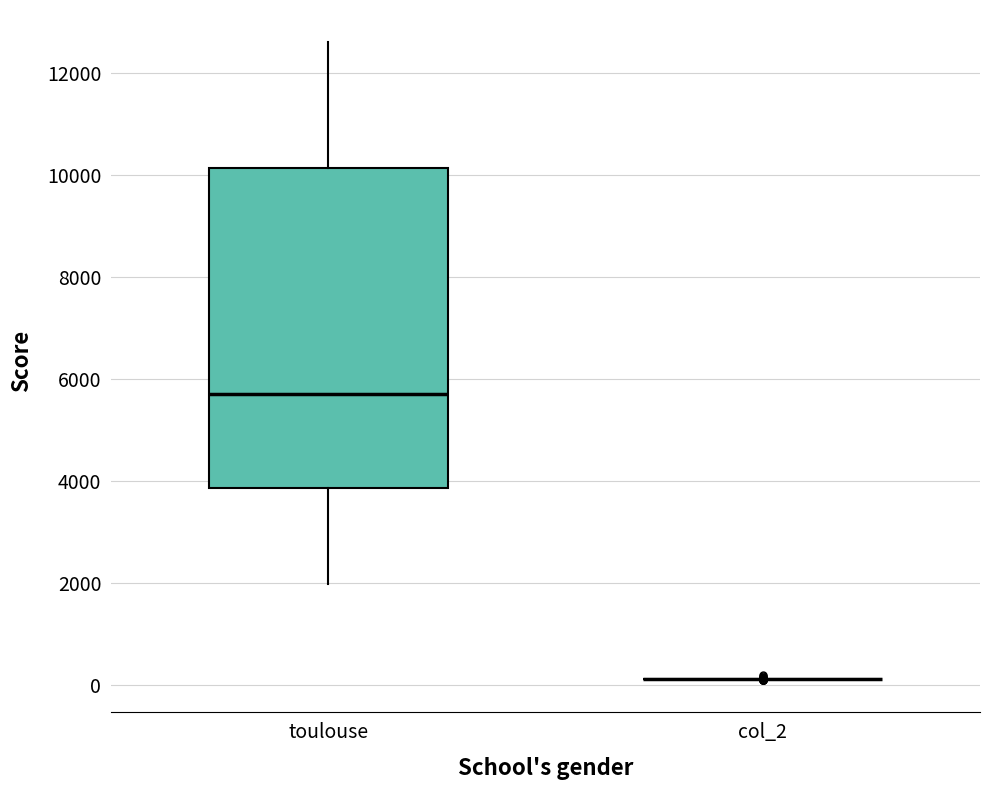

Reading left to right, read every box against the y-axis: the position of its median line, the range the box covers, and the ends of its whiskers. The values are not printed on the chart, so give them approximately, as read against the axis.

toulouse: median 5800, box 3800 to 10200, whiskers 2000 to 12600
col_2: box collapsed to a line at 200, whiskers 200 to 200